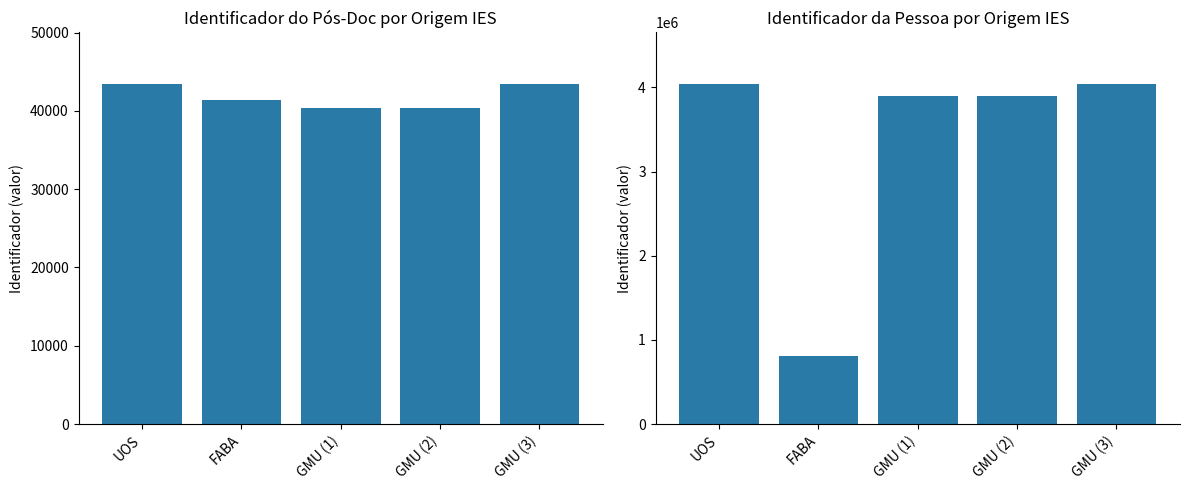

Are the bars horizontal?

No